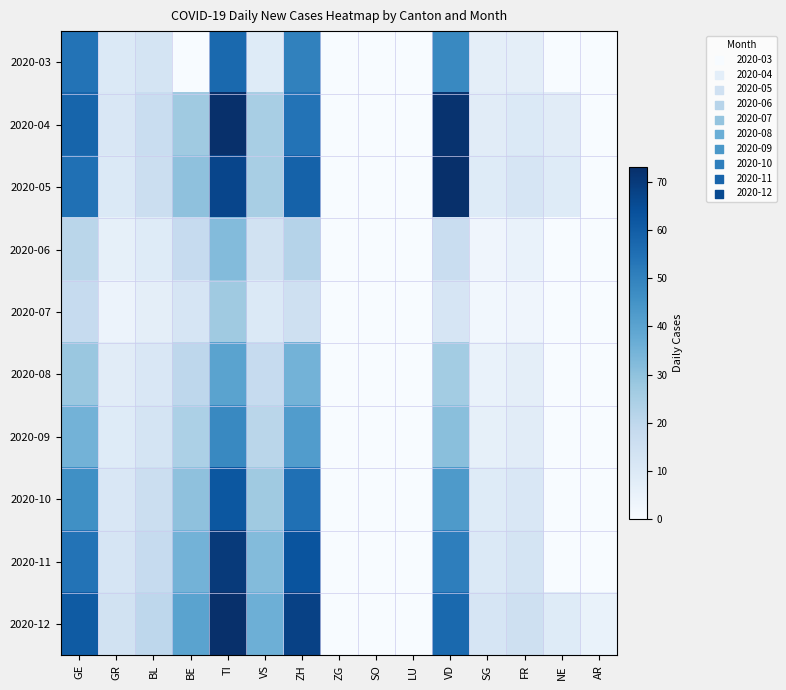

At how many categories does at least one series exceed 68?

2